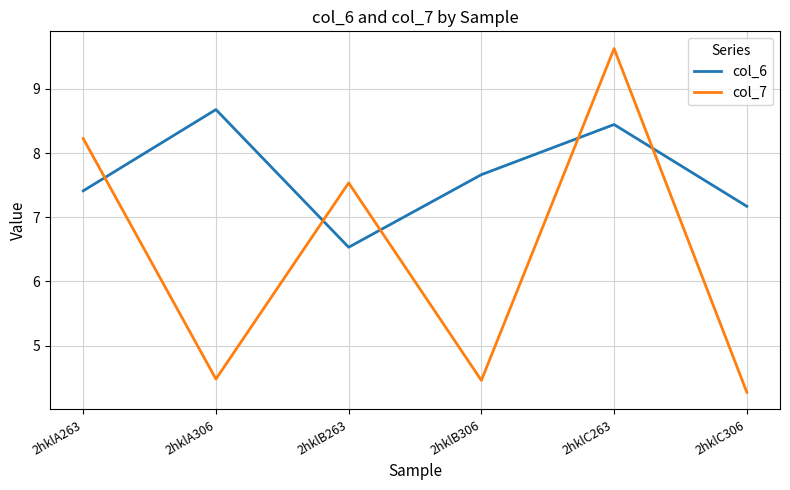

Count the number of categories in the chart.

6